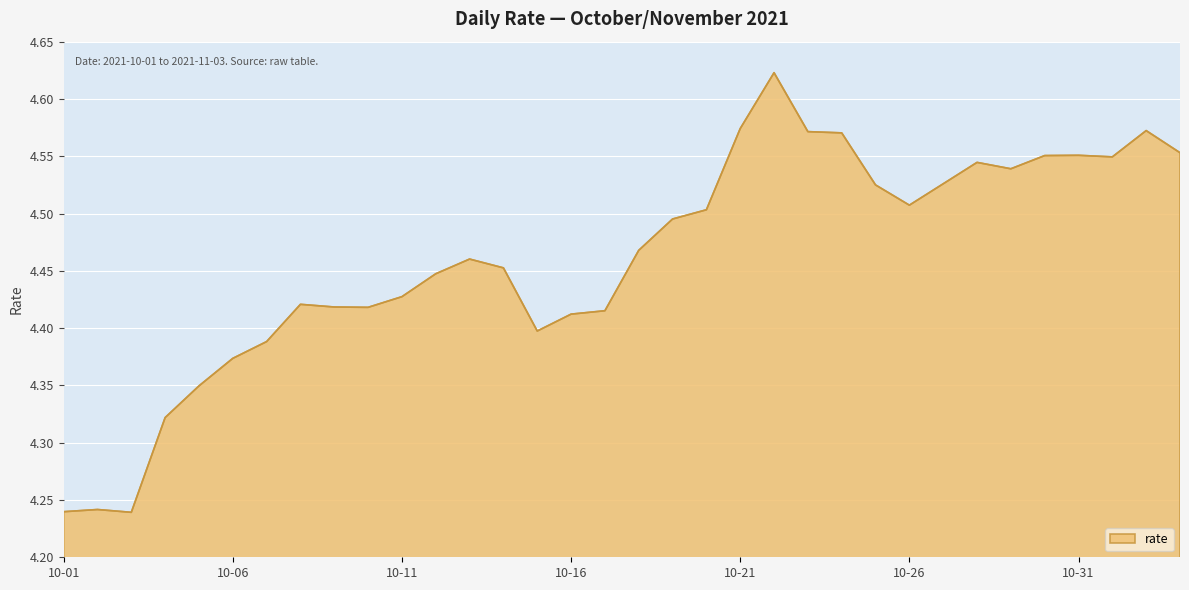

What is the value of the 30th point from the left?

4.6